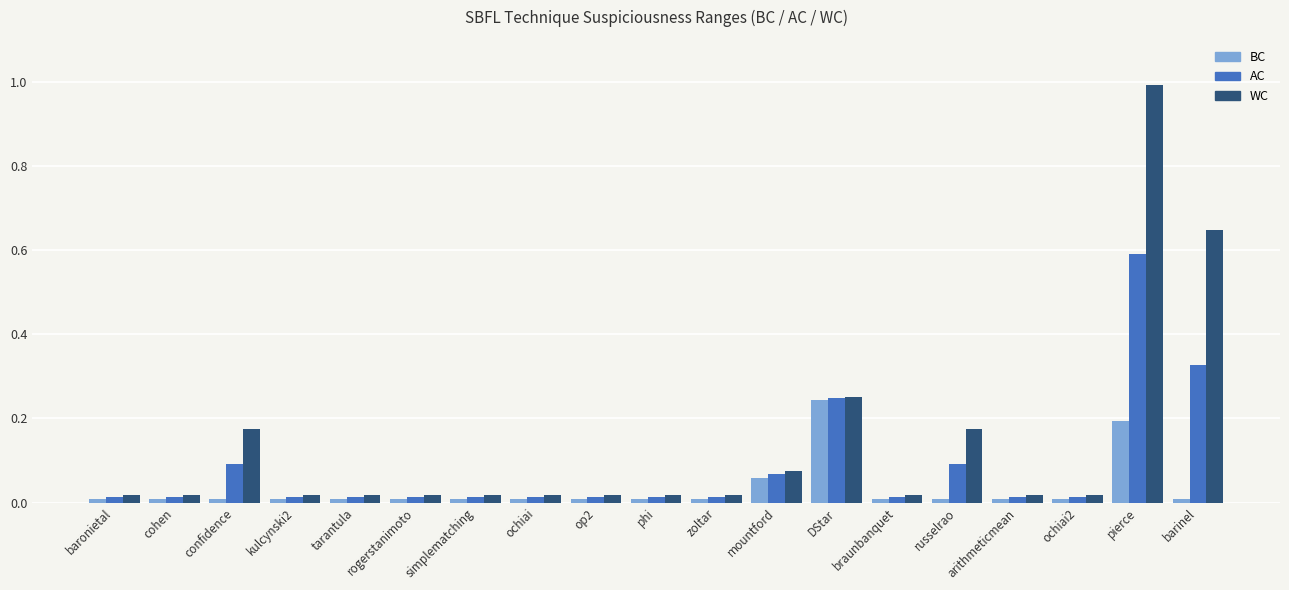

True or false: WC has a value of 0.0 at arithmeticmean.

True